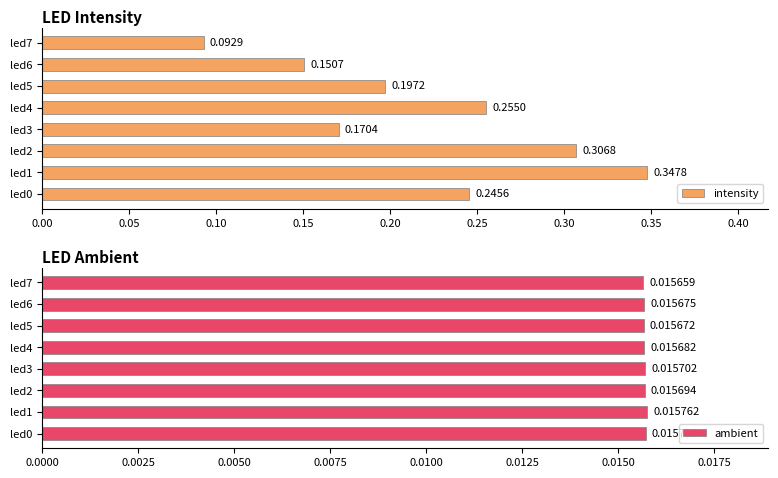

What is the difference between the second highest and second lowest values in the intensity series?

0.2